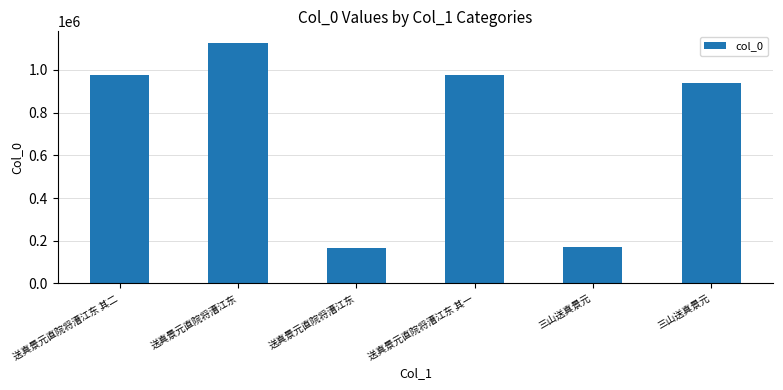

Are the bars horizontal?

No